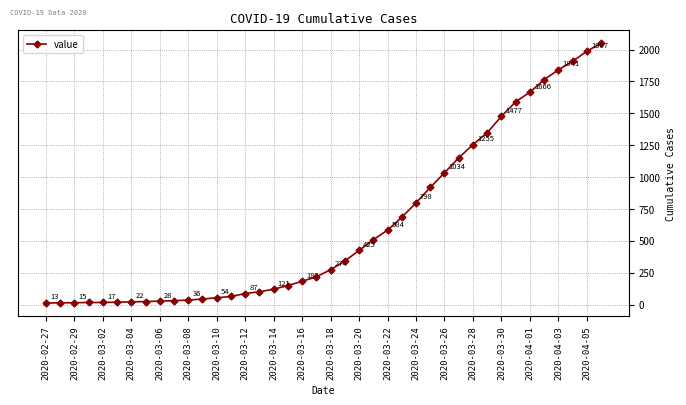

What is the difference between the maximum and minimum values?

2036